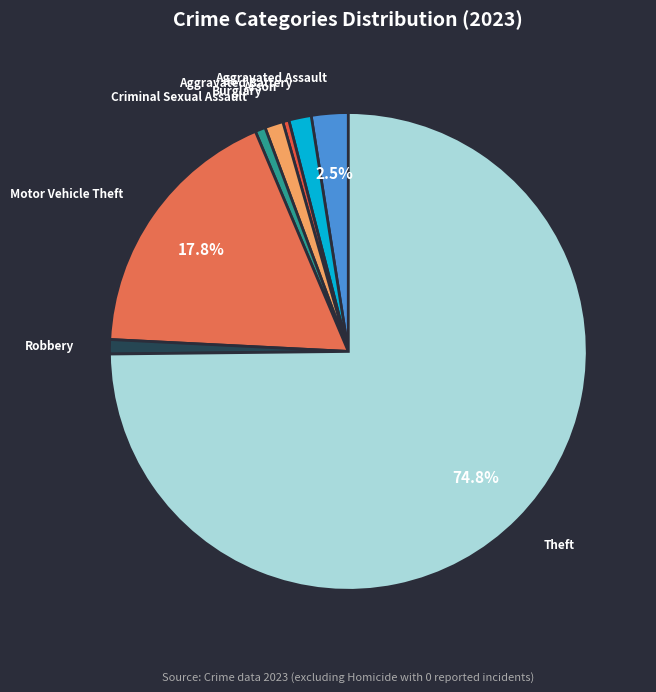

To the nearest percent, what is the difference between the largest and smallest slice percentages?

74%